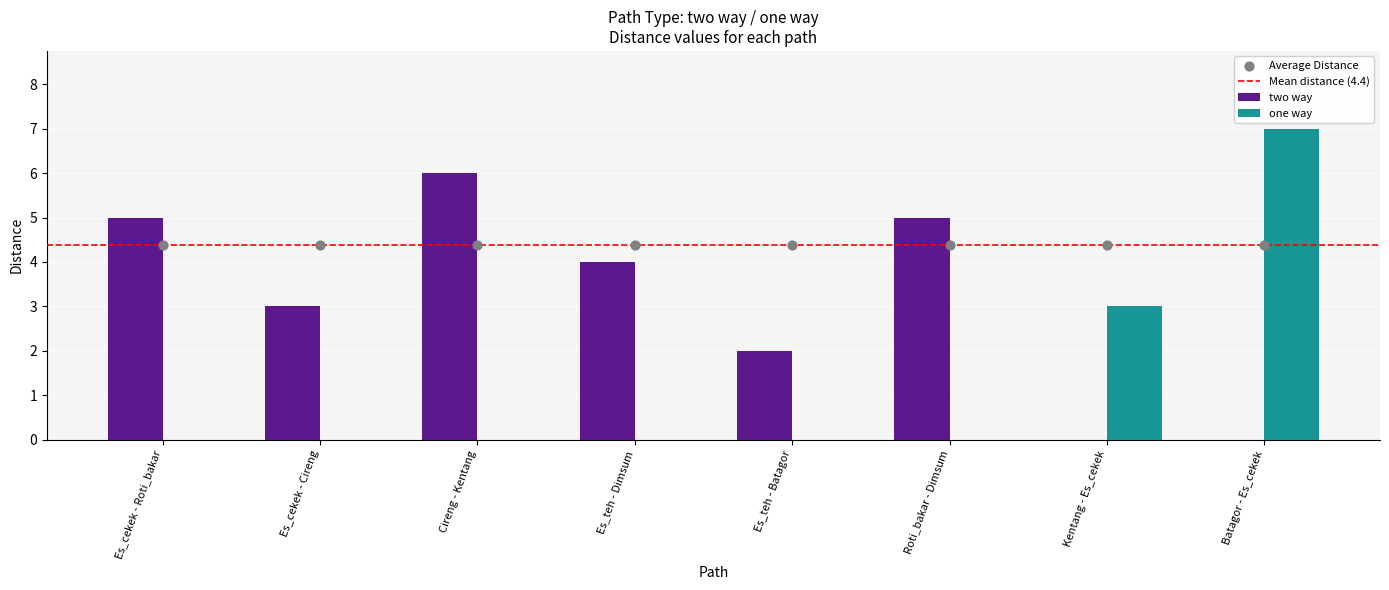

Which has a higher value, Roti_bakar - Dimsum or Cireng - Kentang?

Cireng - Kentang